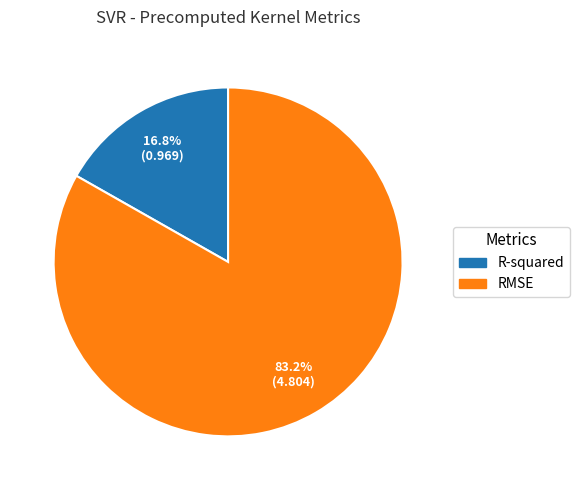

To the nearest percent, what percentage of the pie is R-squared?

17%